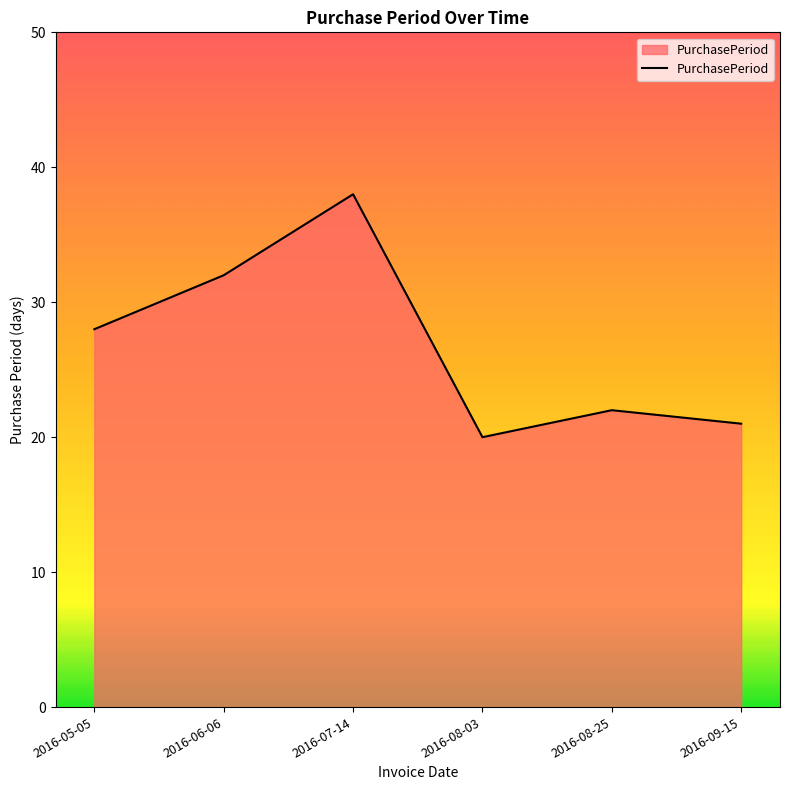

How many interior local valleys (lower than both neighbors) does the data have?

1